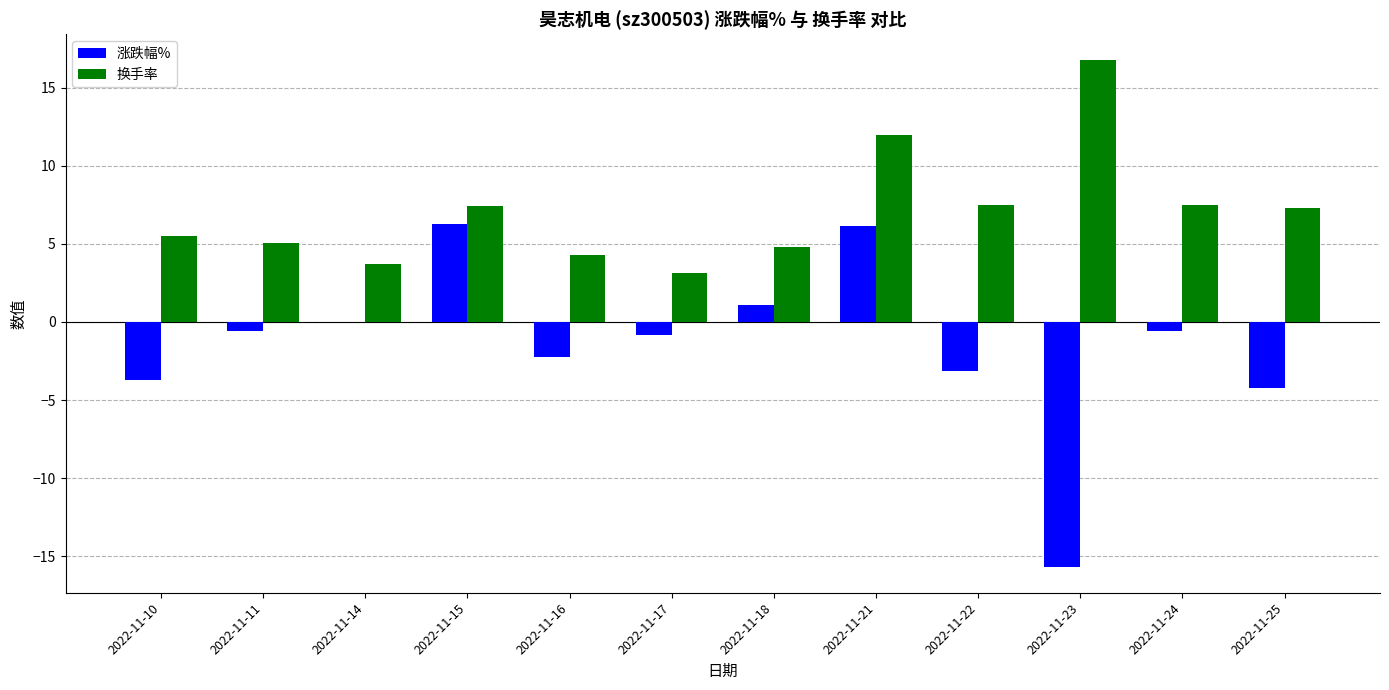

Is the value of 换手率 at 2022-11-22 greater than the value of 涨跌幅% at 2022-11-18?

Yes